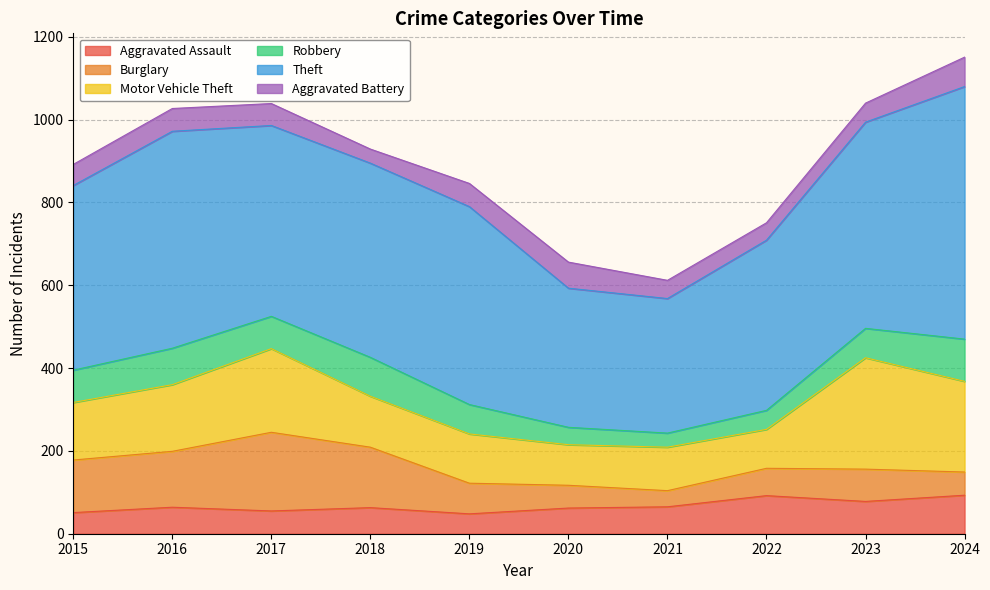

The value of Aggravated Assault at 2023 is 44. True or false?

False